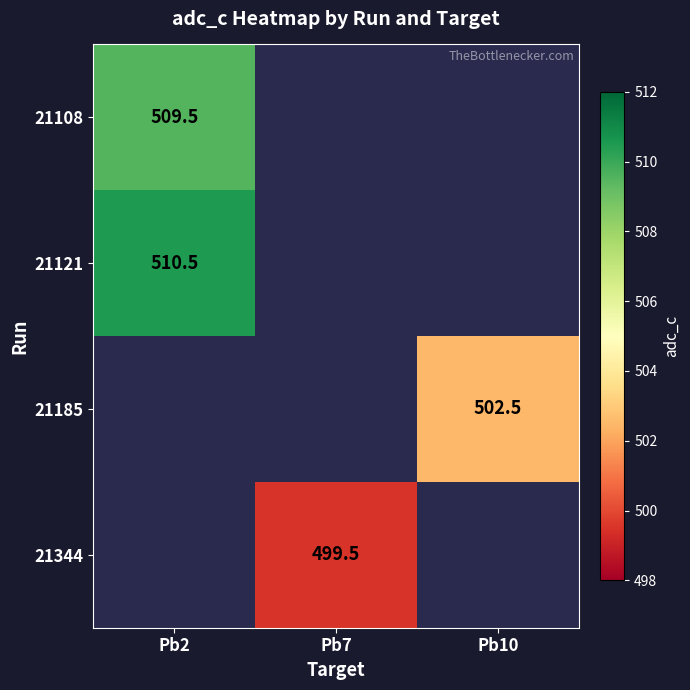

Is it true that 21344 equals 499.5 at Pb7?

True